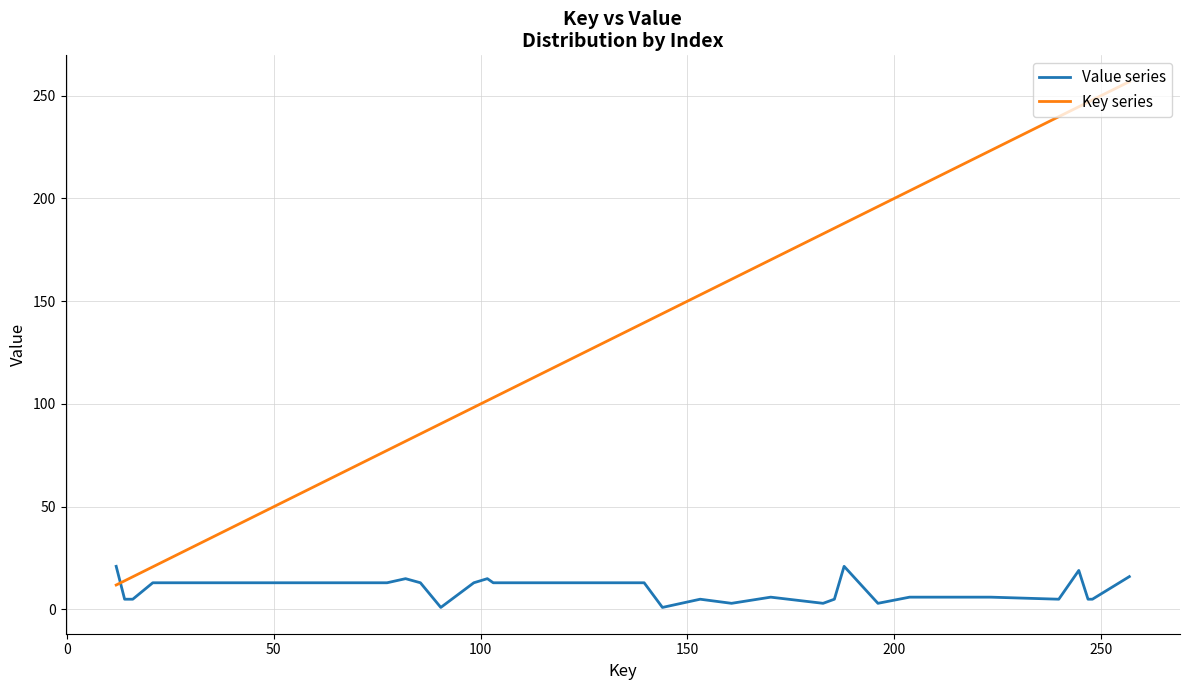

Which series has the widest spread of values?

Key series